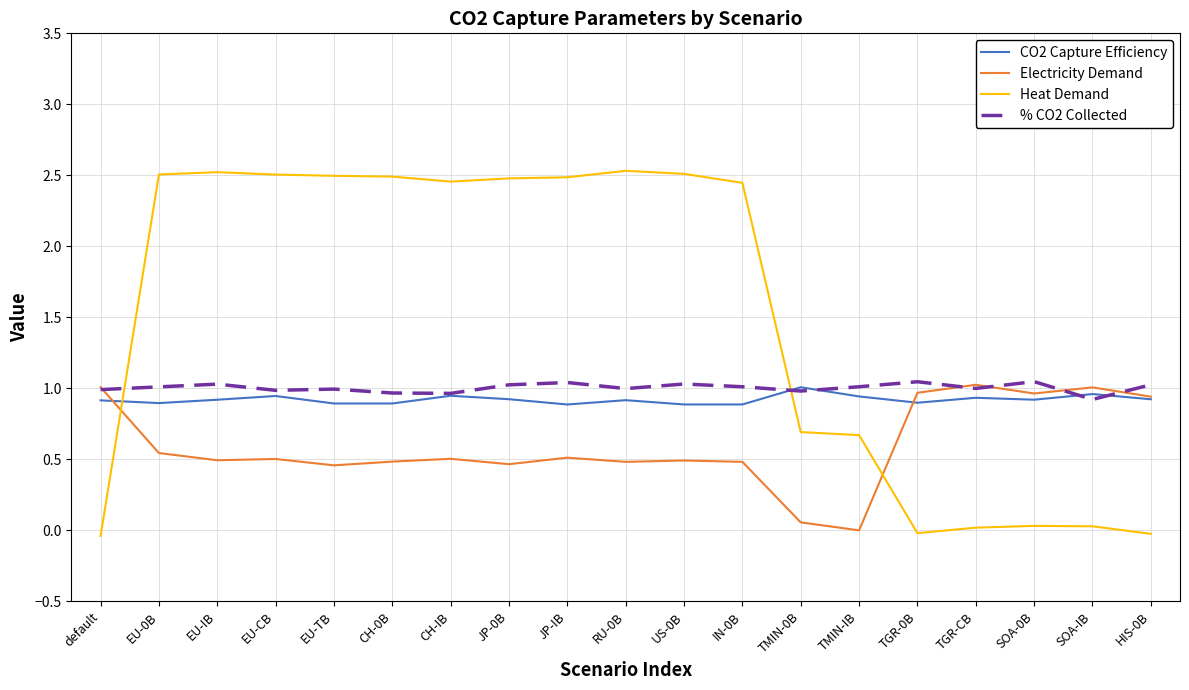

Which series has the widest spread of values?

Heat Demand